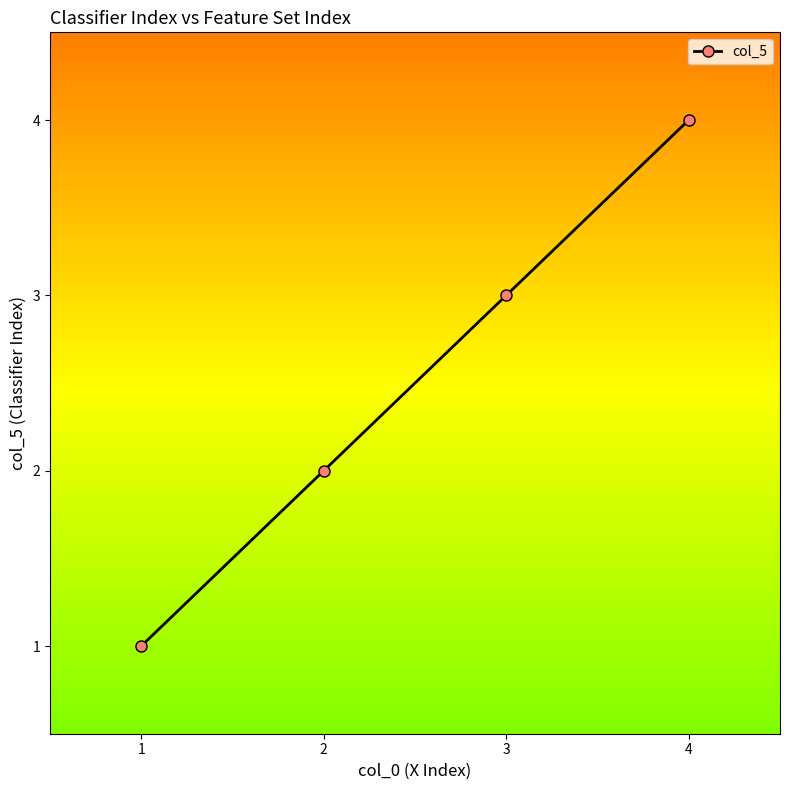

Which has a higher value, 1 or 3?

3